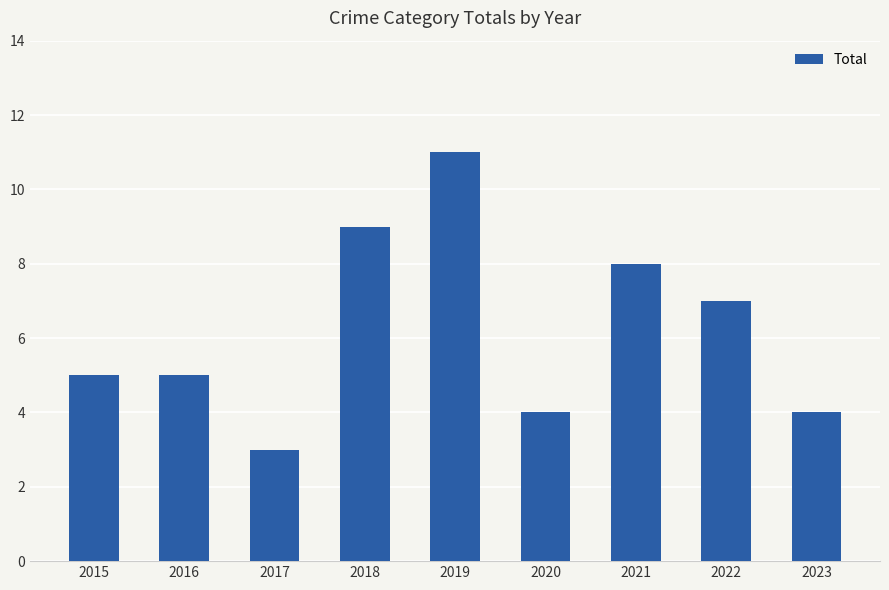

Read the value at 2017.

3